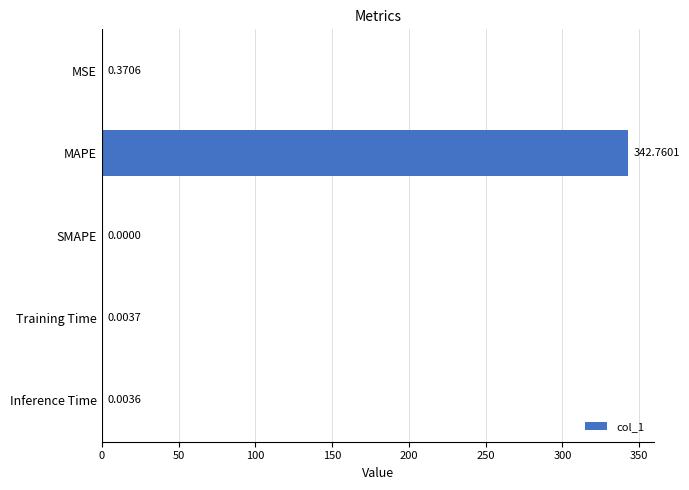

Which label corresponds to the largest value in the chart?

MAPE